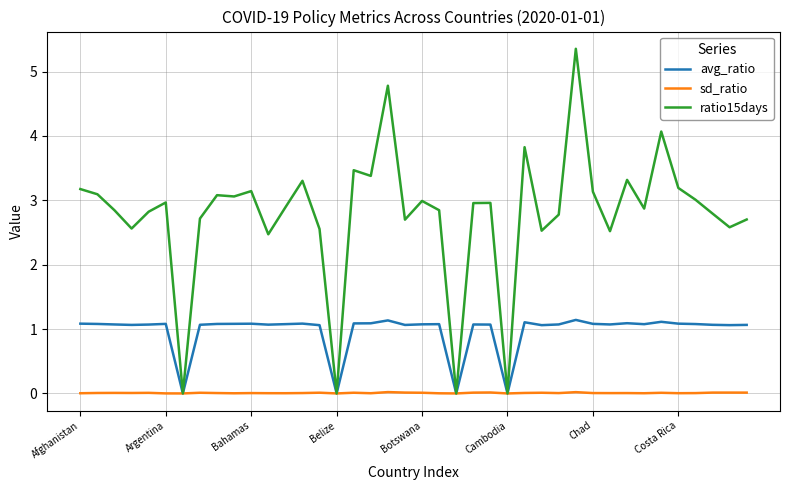

What are all the series names shown in the legend?

avg_ratio, sd_ratio, ratio15days